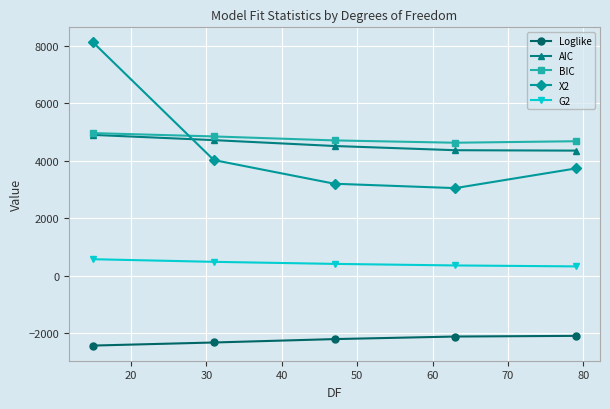

After their last crossing, which series has the higher values: AIC or X2?

AIC